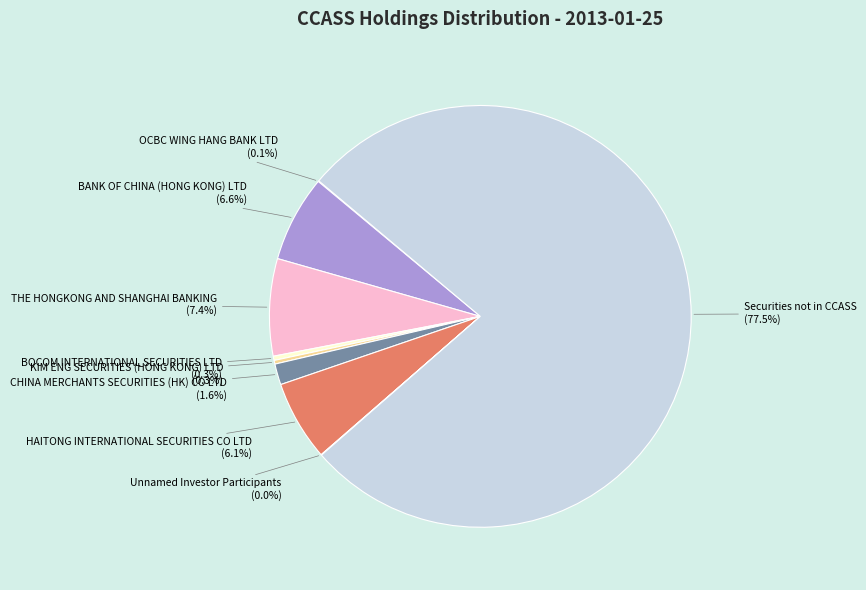

Is there any slice that represents more than half of the pie?

Yes